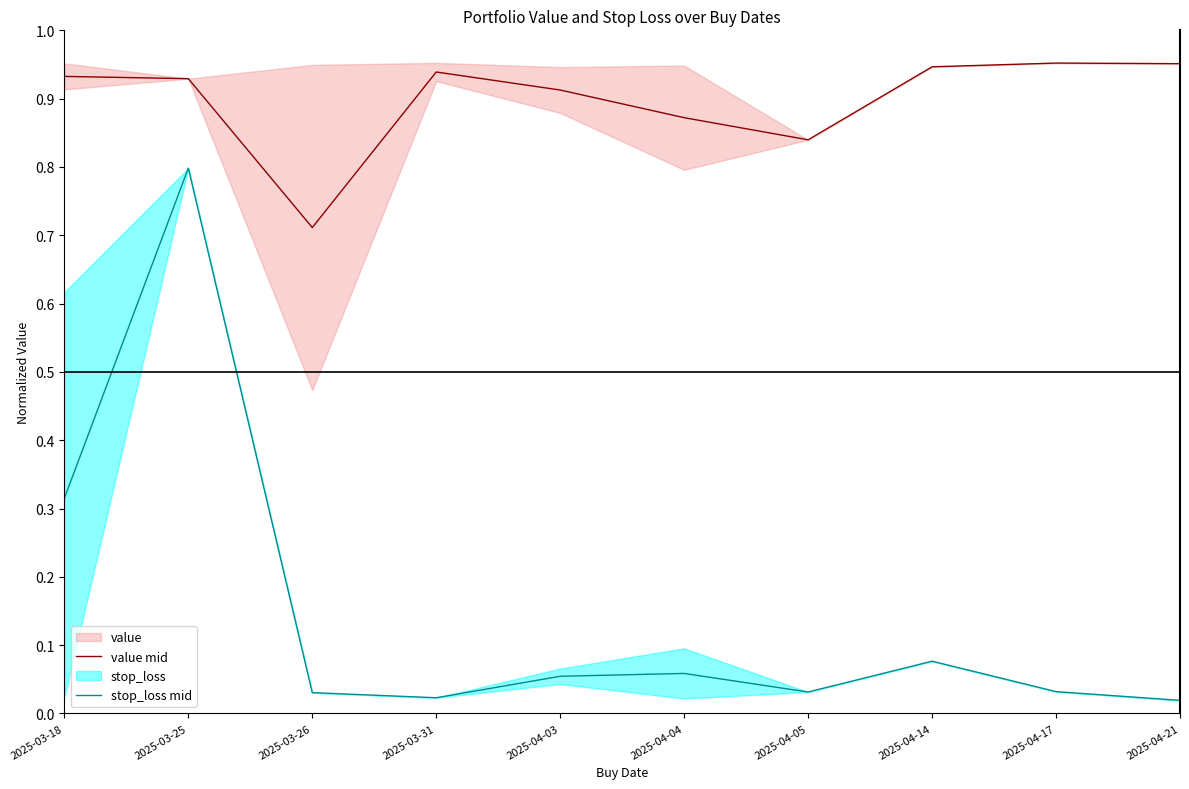

Reading left to right, extract all data points from this chart.

value mid: 2025-03-18=0.9	2025-03-25=0.9	2025-03-26=0.7	2025-03-31=0.9	2025-04-03=0.9	2025-04-04=0.9	2025-04-05=0.8	2025-04-14=0.9	2025-04-17=1.0	2025-04-21=1.0
stop_loss mid: 2025-03-18=0.3	2025-03-25=0.8	2025-03-26=0.0	2025-03-31=0.0	2025-04-03=0.1	2025-04-04=0.1	2025-04-05=0.0	2025-04-14=0.1	2025-04-17=0.0	2025-04-21=0.0